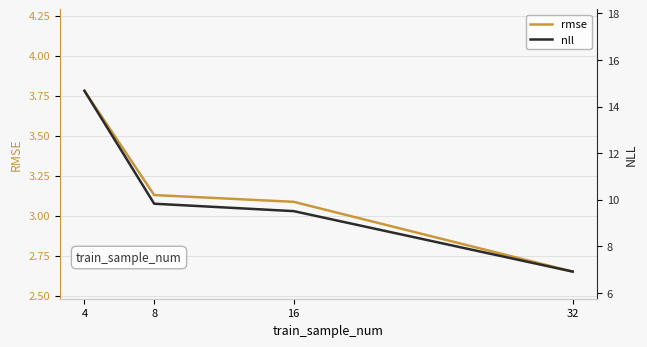

True or false: nll has a value of 6.9 at 32.

True